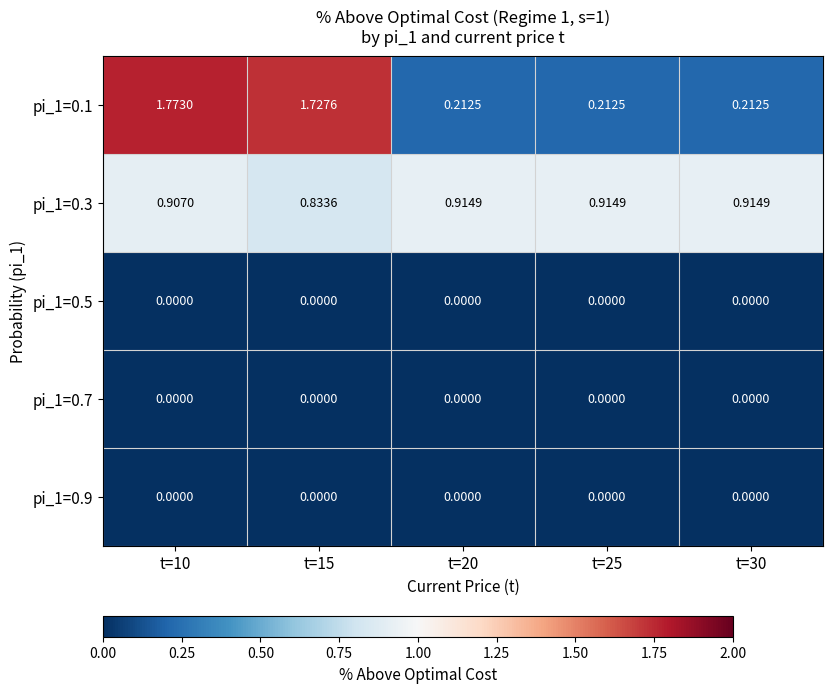

Between t=15 and t=20, which series saw the biggest shift?

pi_1=0.1